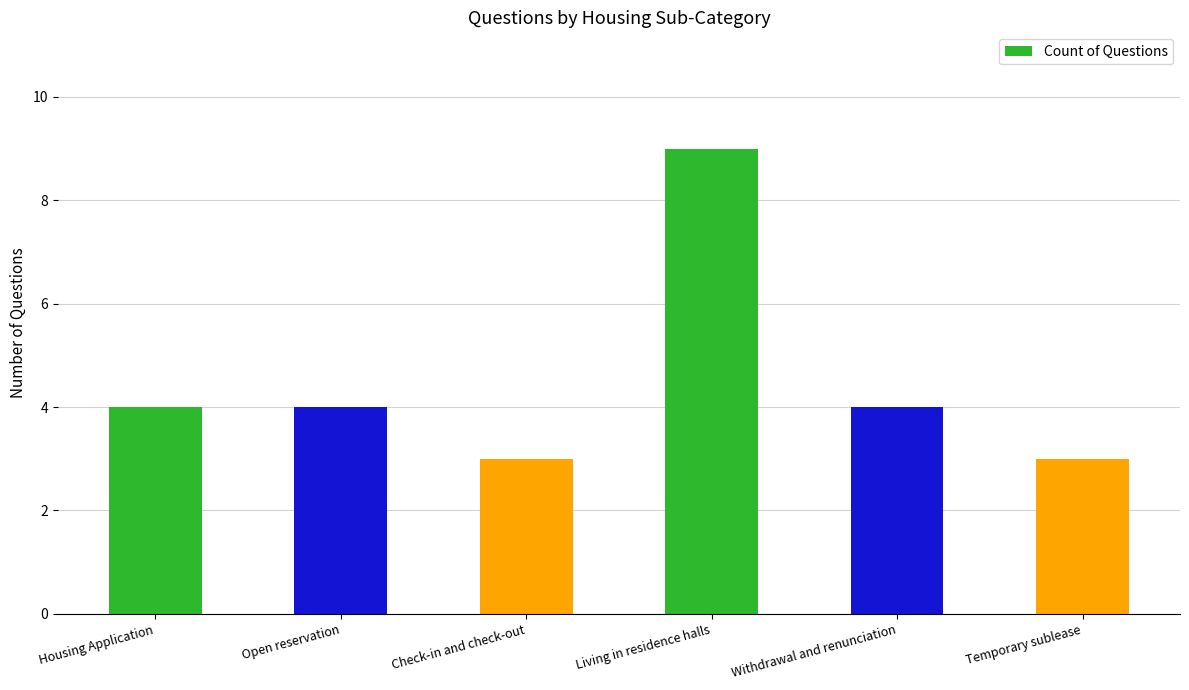

What is the change in value from Housing Application to Living in residence halls?

+5